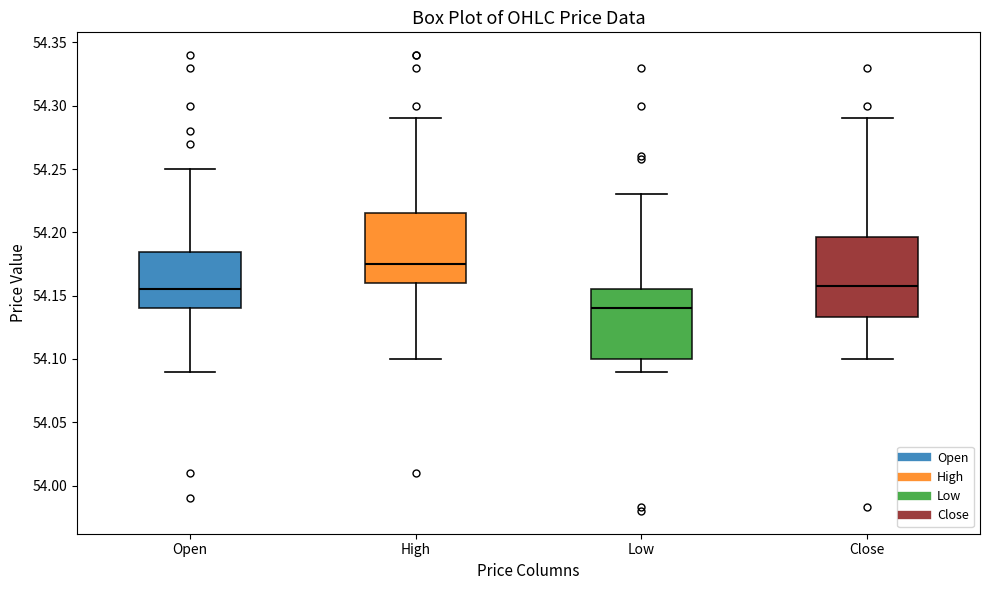

Reading left to right, transcribe this box plot: for each box, give where its median line is, the range the box spans, and where its two whiskers end, as read against the y-axis. The values are not printed on the chart, so give them approximately, as read against the axis.

Open: median 54.155, box 54.140 to 54.185, whiskers 54.090 to 54.250
High: median 54.175, box 54.160 to 54.215, whiskers 54.100 to 54.290
Low: median 54.140, box 54.100 to 54.155, whiskers 54.090 to 54.230
Close: median 54.160, box 54.135 to 54.195, whiskers 54.100 to 54.290